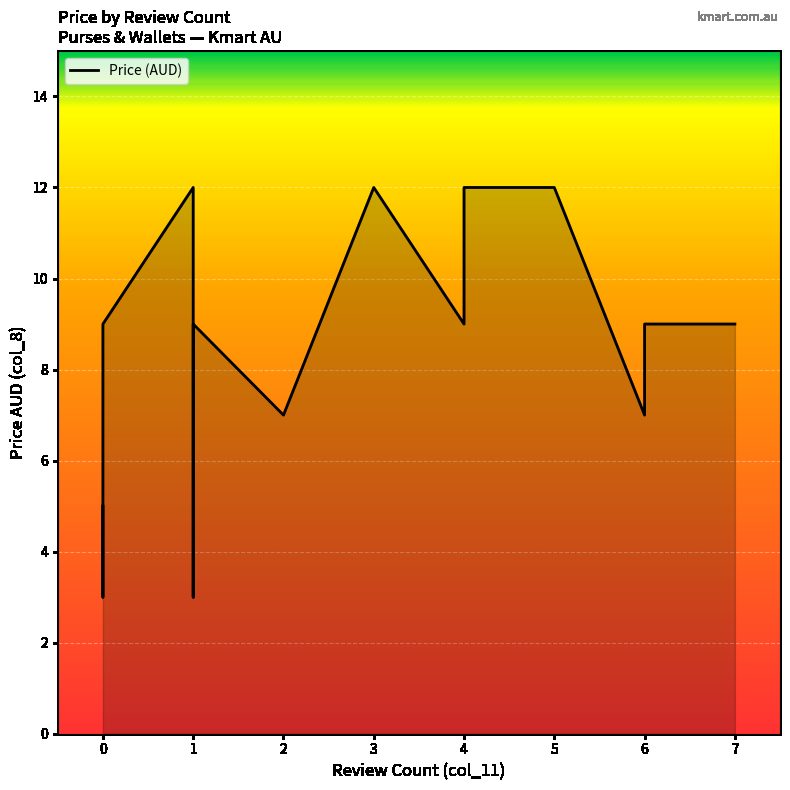

Which category has the highest value across all series?

1